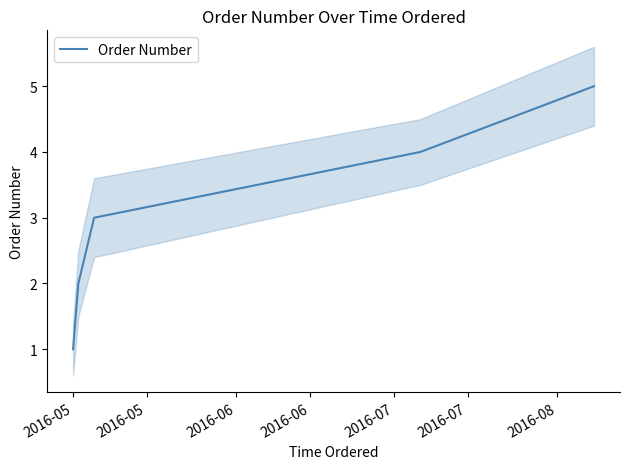

What is the value of the 3rd point from the left?

3